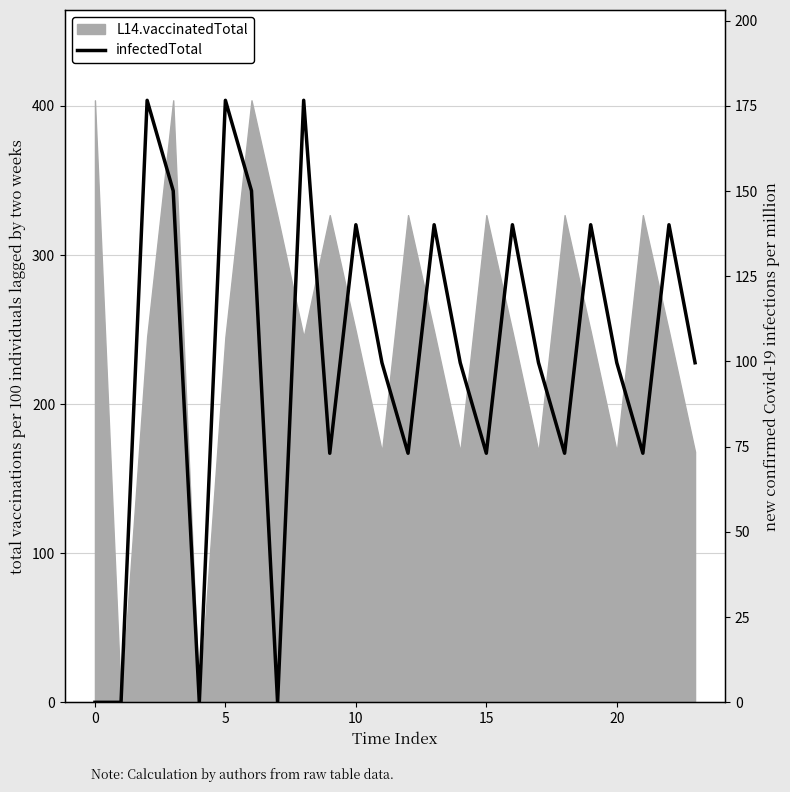

Which label corresponds to the largest value in the chart?

5